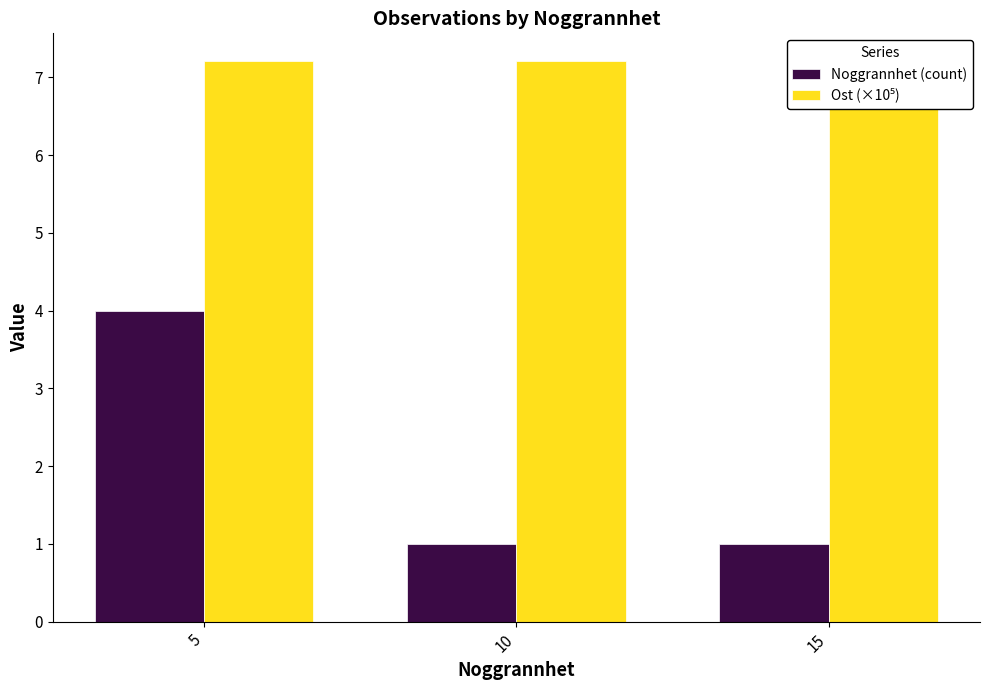

At which category is the sum across all series the highest?

5